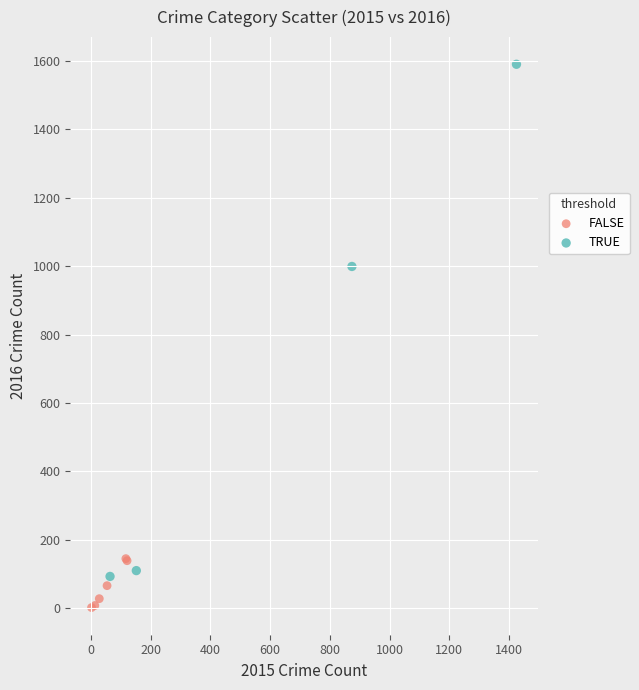

Which series has the largest Y range (max minus min)?

TRUE